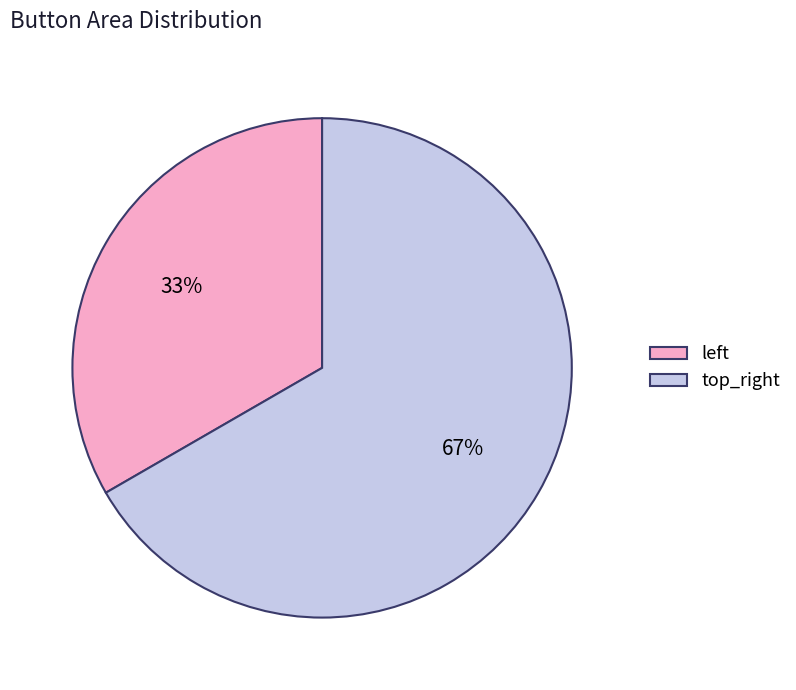

Which category has the biggest portion of the pie?

top_right